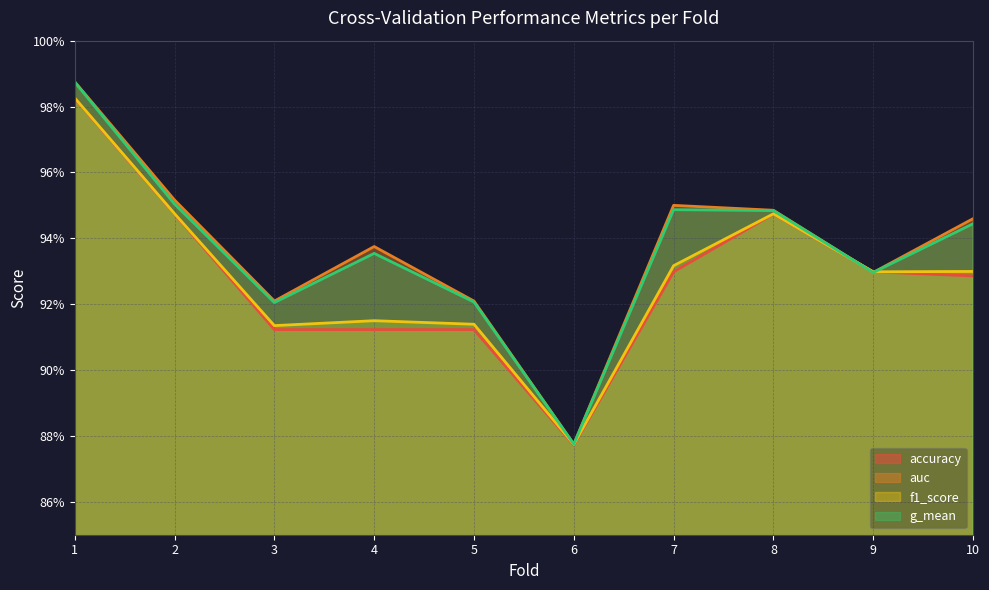

True or false: auc has more than 1 points higher than both neighbors.

True